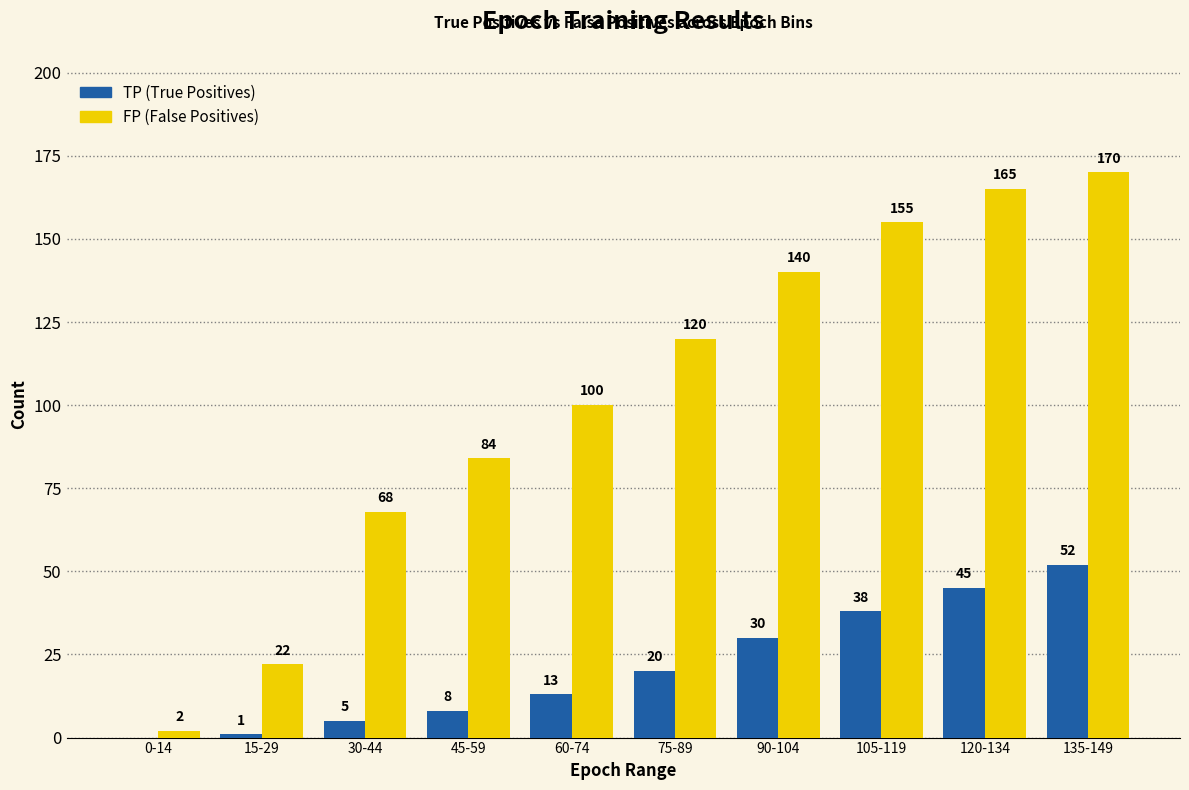

Reading left to right, extract all data points from this chart.

TP: 0-14=0	15-29=1	30-44=5	45-59=8	60-74=13	75-89=20	90-104=30	105-119=38	120-134=45	135-149=52
FP: 0-14=2	15-29=22	30-44=68	45-59=84	60-74=100	75-89=120	90-104=140	105-119=155	120-134=165	135-149=170